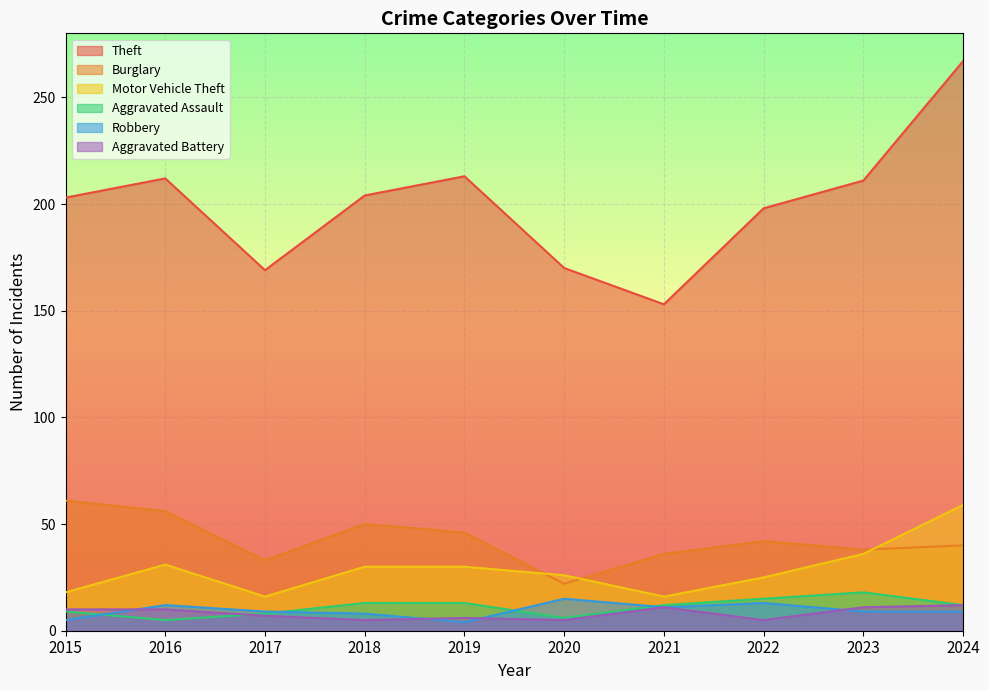

How many lines are shown in the chart?

6